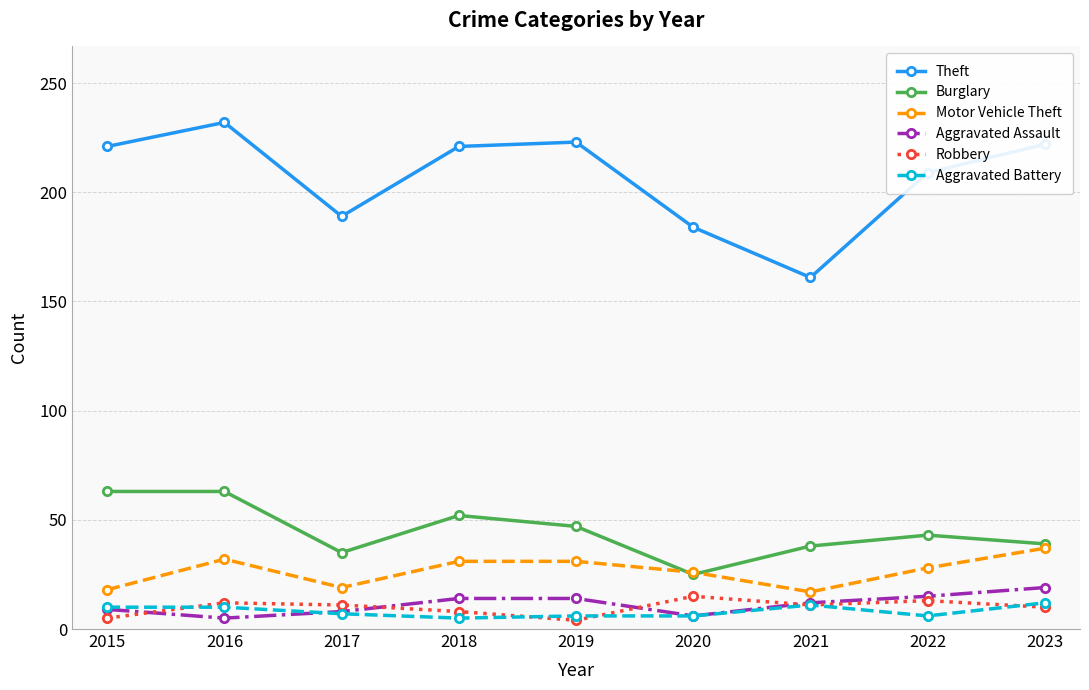

What is the highest value of the Theft series?

232